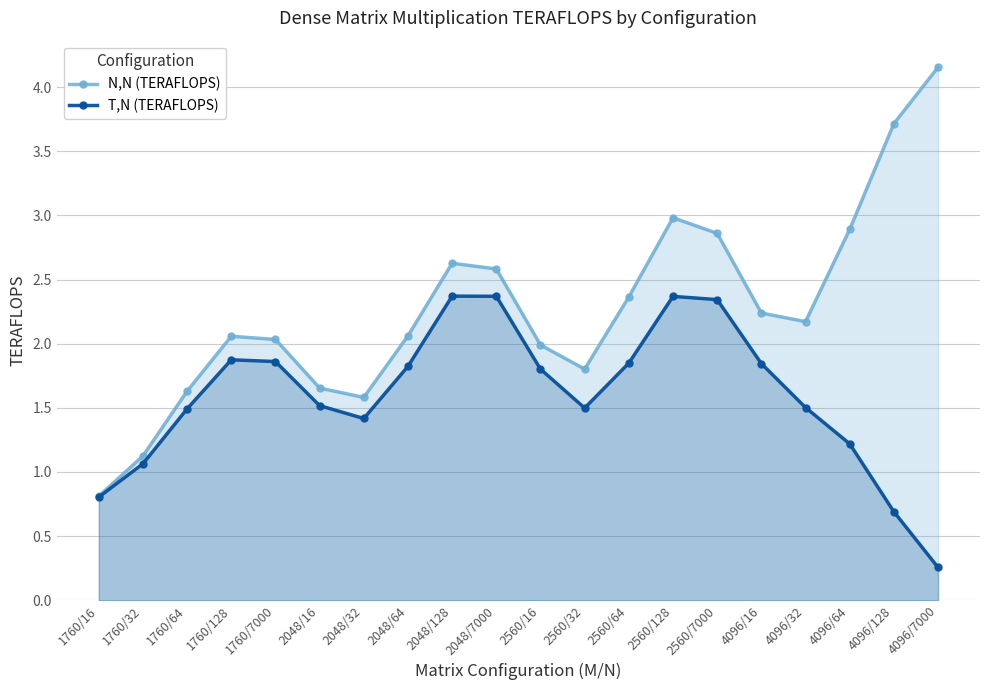

True or false: T,N (TERAFLOPS) has a value of 3.7 at 2048/128.

False